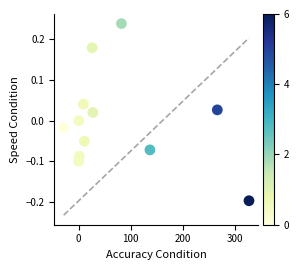

What is the range of Y values (max minus min)?

0.4